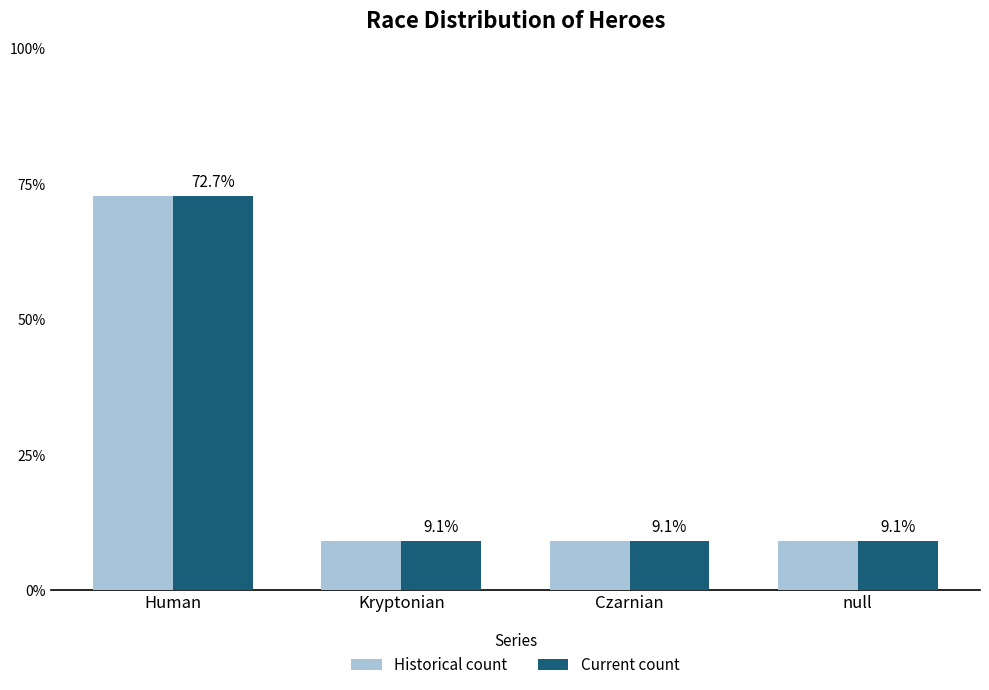

What are all the series names shown in the legend?

Historical count, Current count